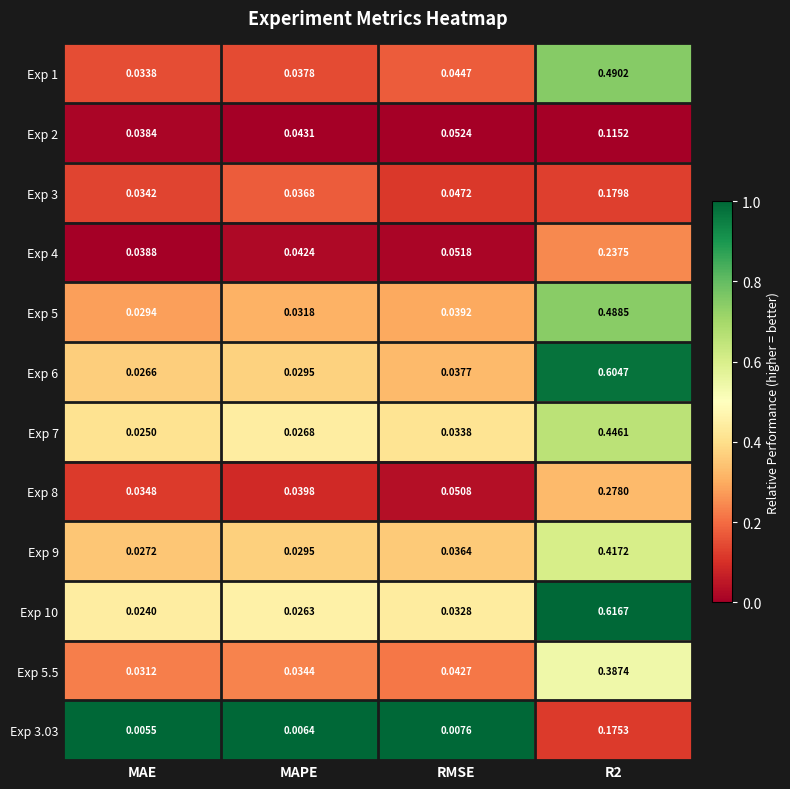

Which category has the lowest value in the Exp 6 series?

MAE